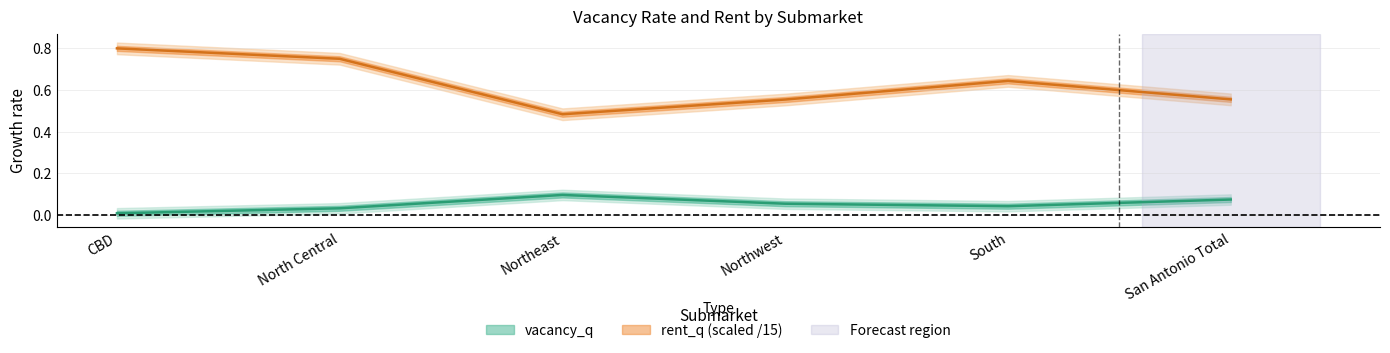

What is the value of the rent_q point at the 6th from the left?

0.6